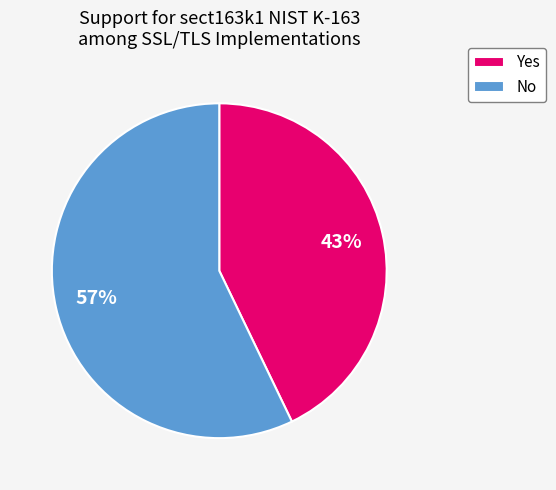

How many segments does this pie chart have?

2